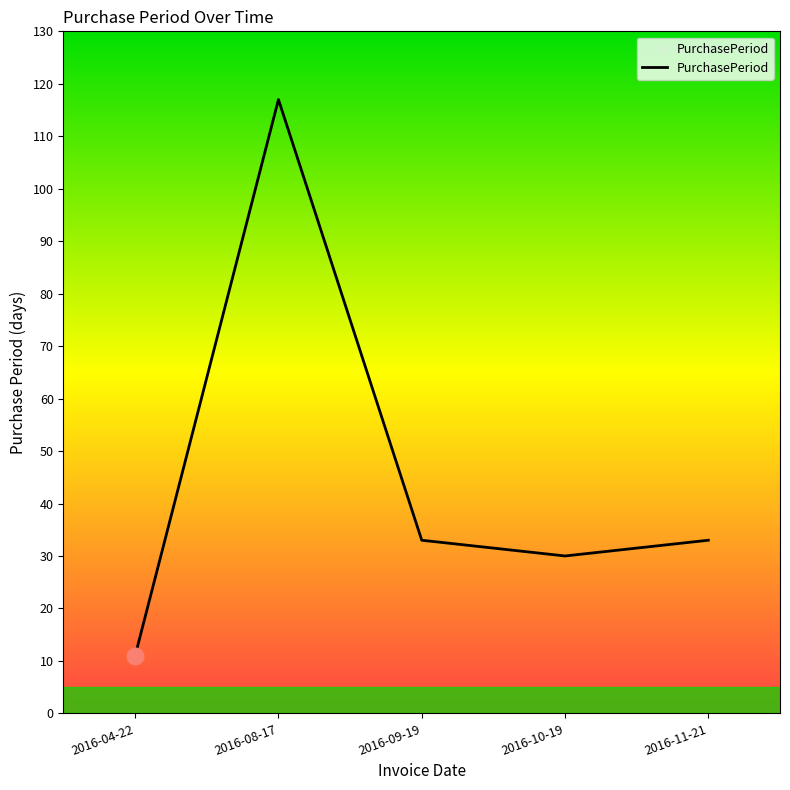

What is the change in value from 2016-09-19 to 2016-10-19?

-3